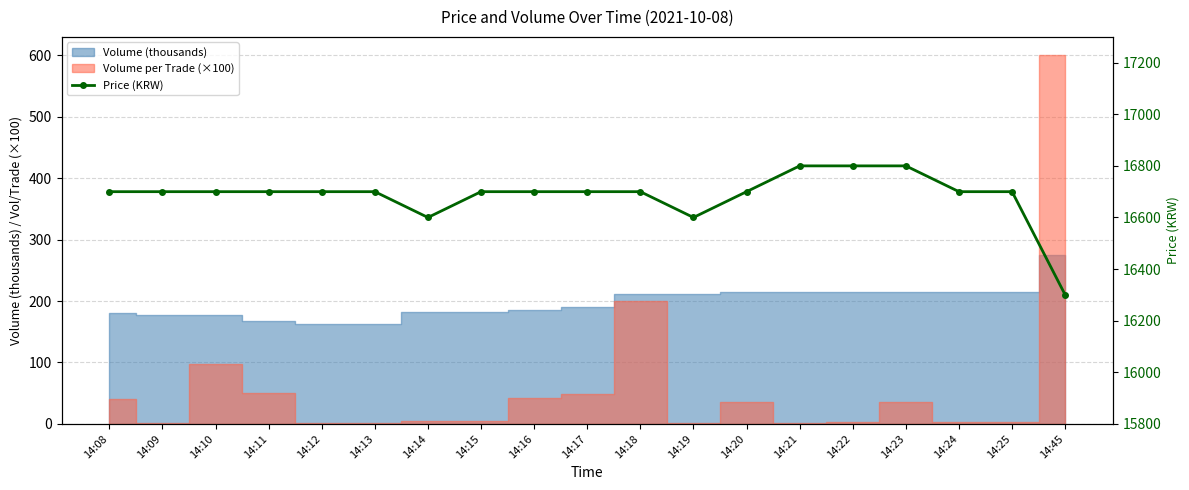

How many points are lower than both their immediate neighbors (excluding endpoints)?

2